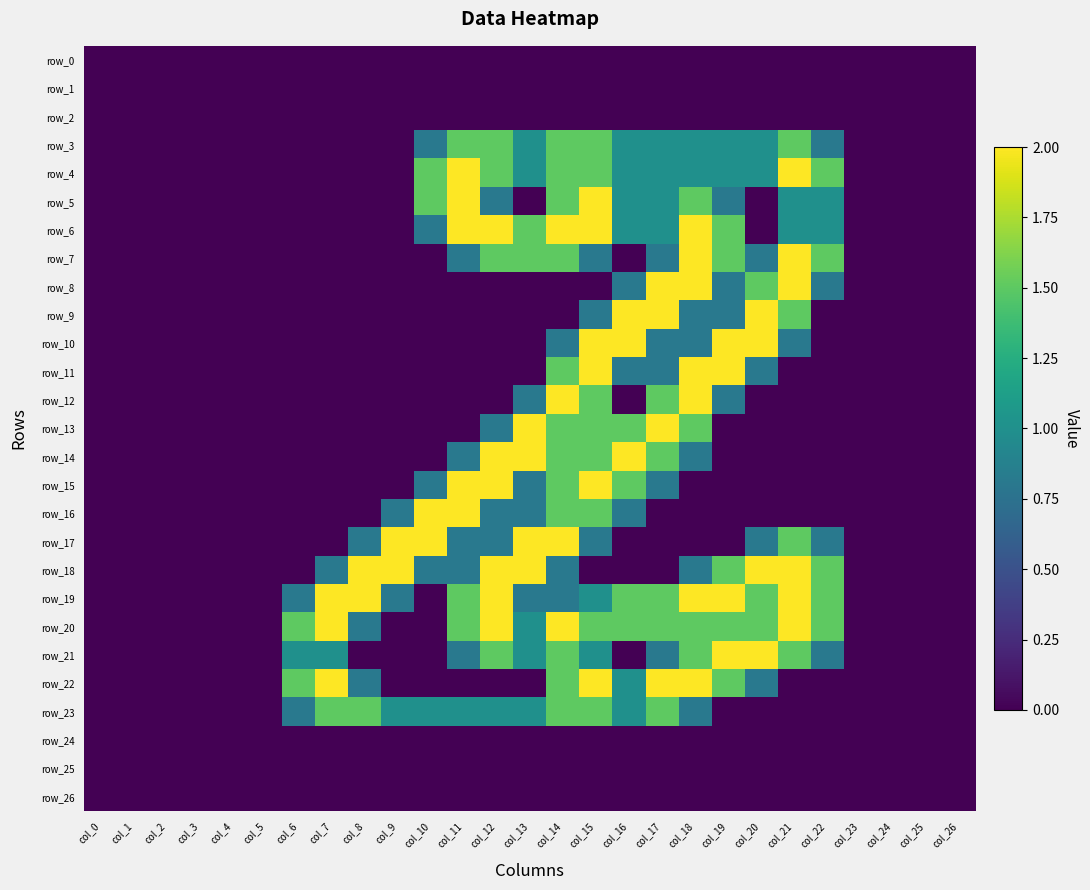

Which series has the widest spread of values?

row_4